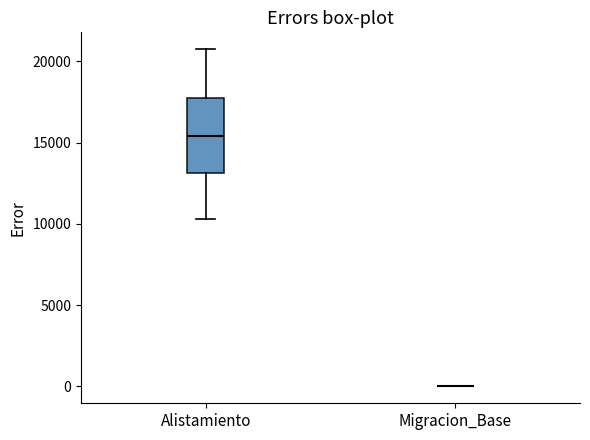

Where does the lower whisker of the box for Alistamiento end on the y-axis? The values are not printed on the chart, so give them approximately, as read against the axis.

10500